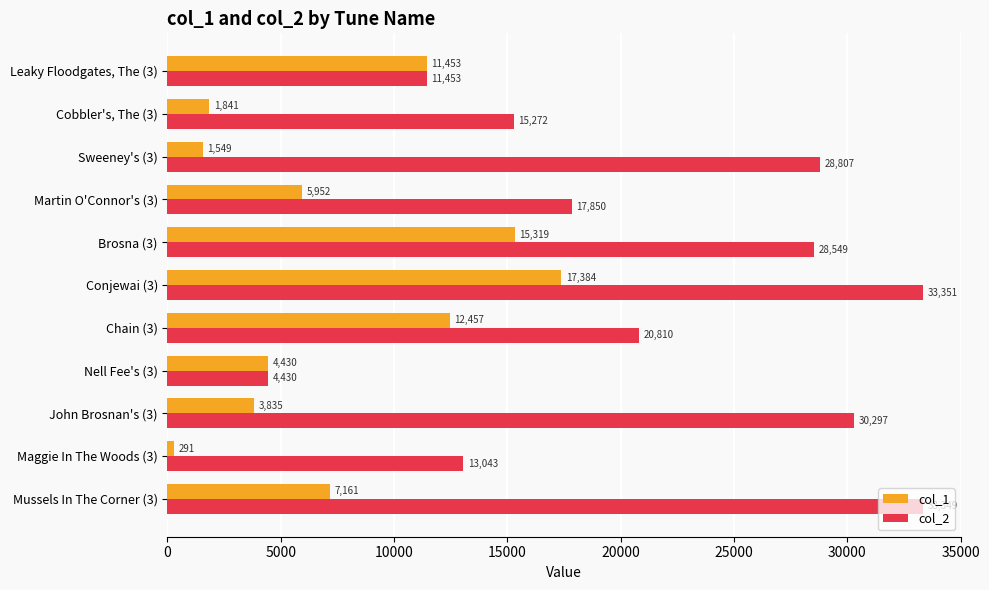

Which series changed the most between Maggie In The Woods (3) and Sweeney's (3)?

col_2